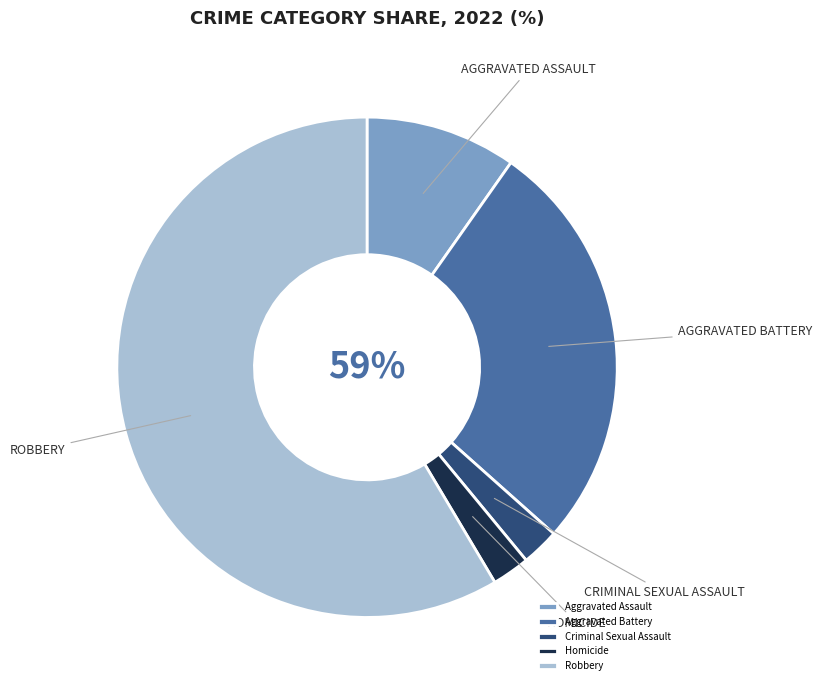

To the nearest percent, what is the average slice percentage?

20%